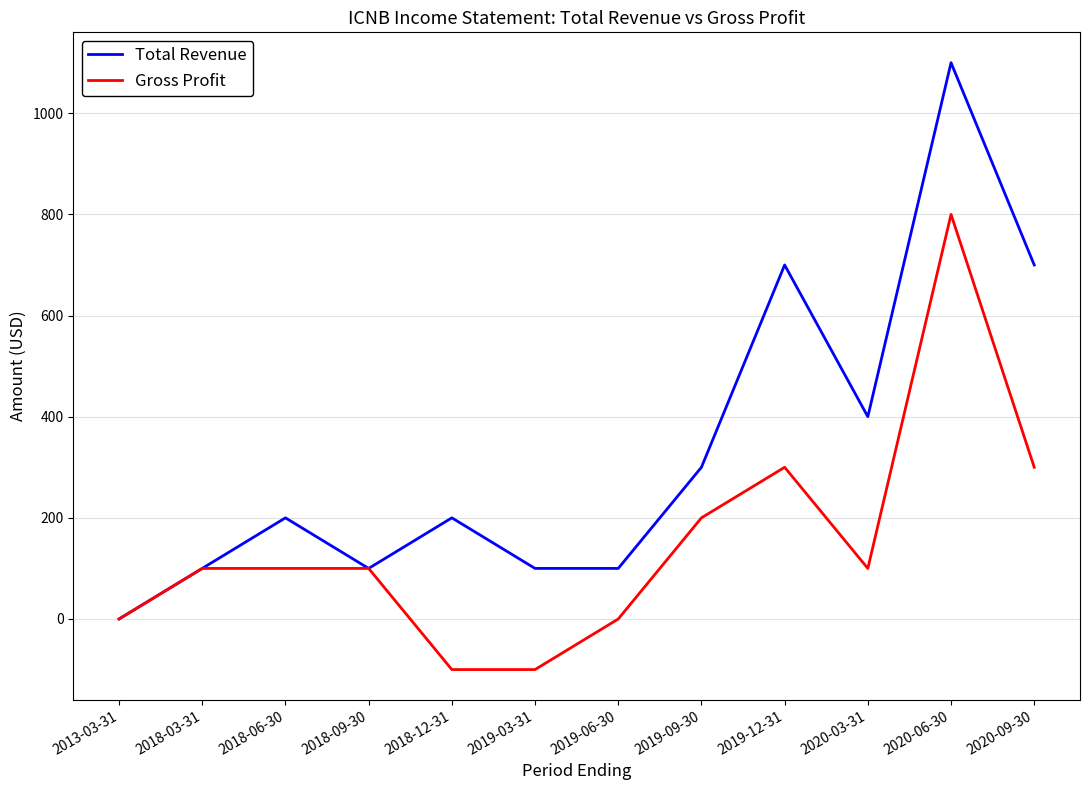

What position from the right is 2019-03-31?

7